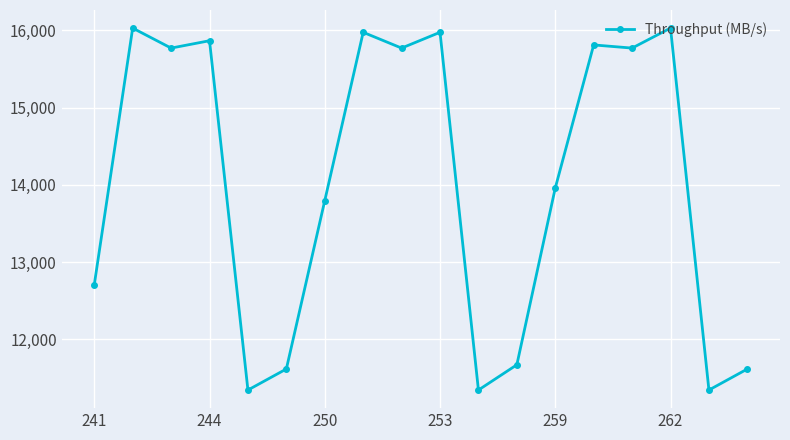

What is the value of the 4th point from the left?

15867.1